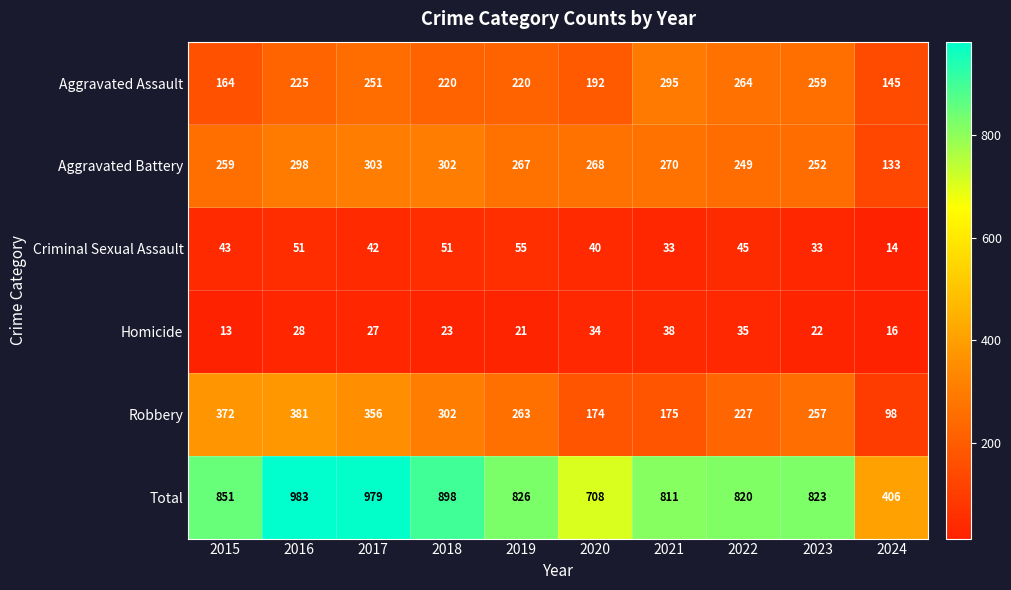

How many series are shown in this chart?

6